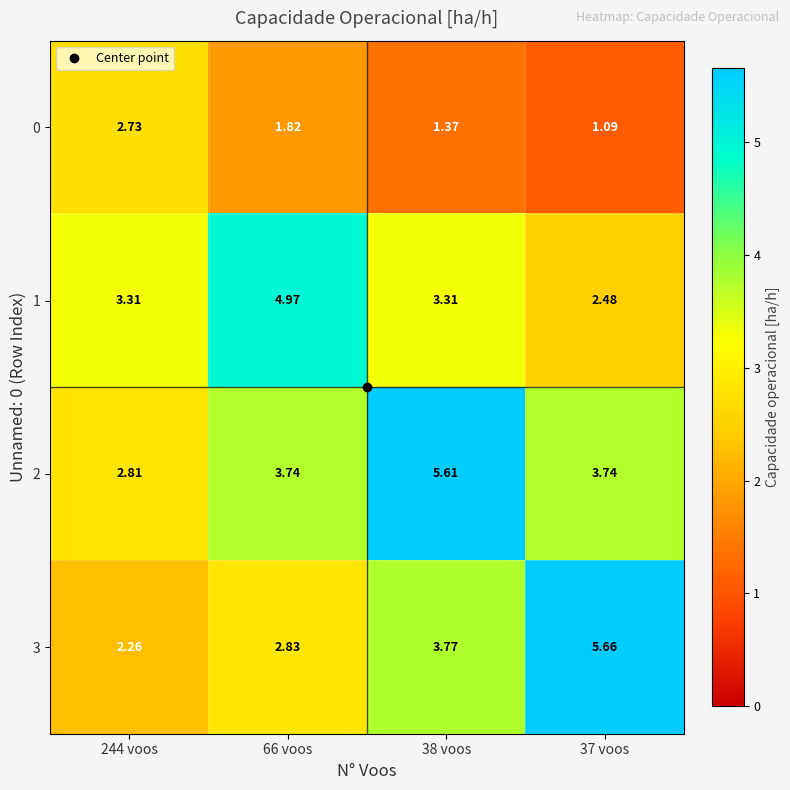

Rank the series by their maximum value, from lowest to highest.

0, 1, 2, 3